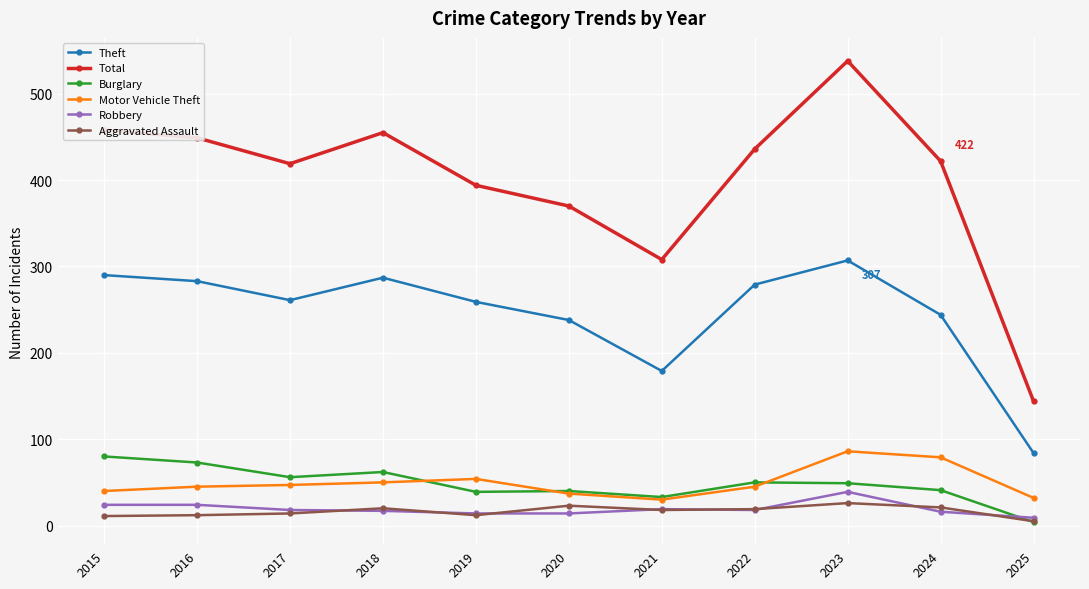

Which series has the widest spread of values?

Total